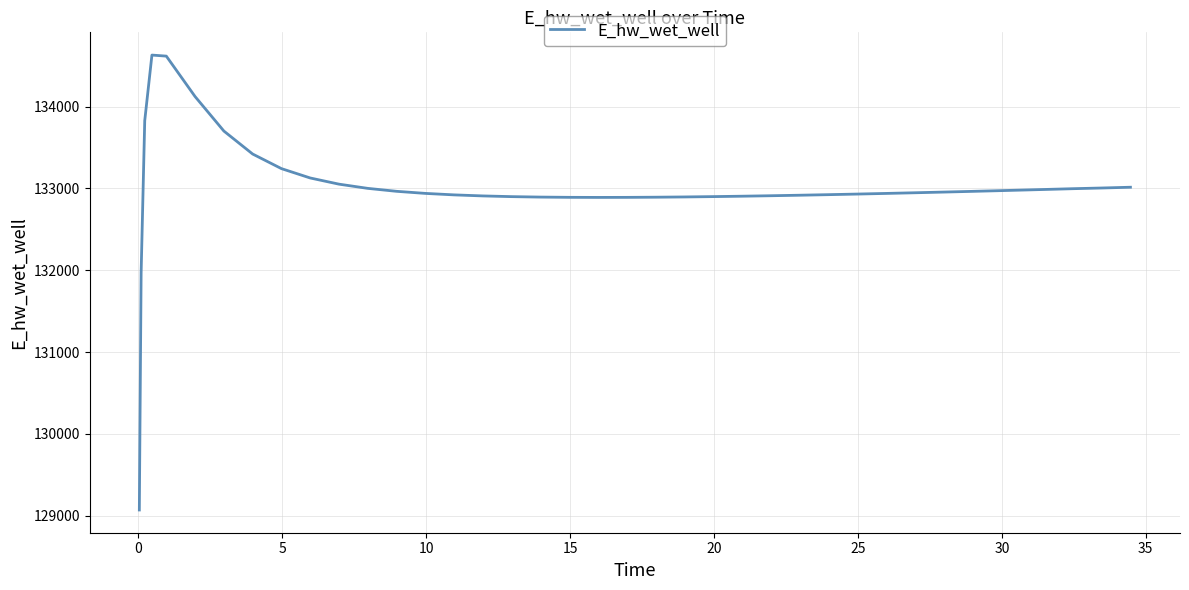

What is the difference between the maximum and minimum values?

5558.9